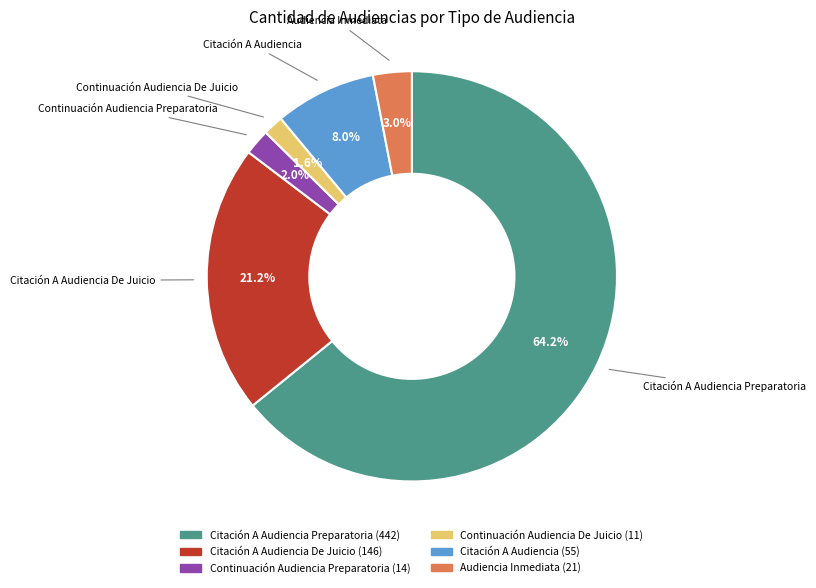

Count the number of slices in the pie.

6